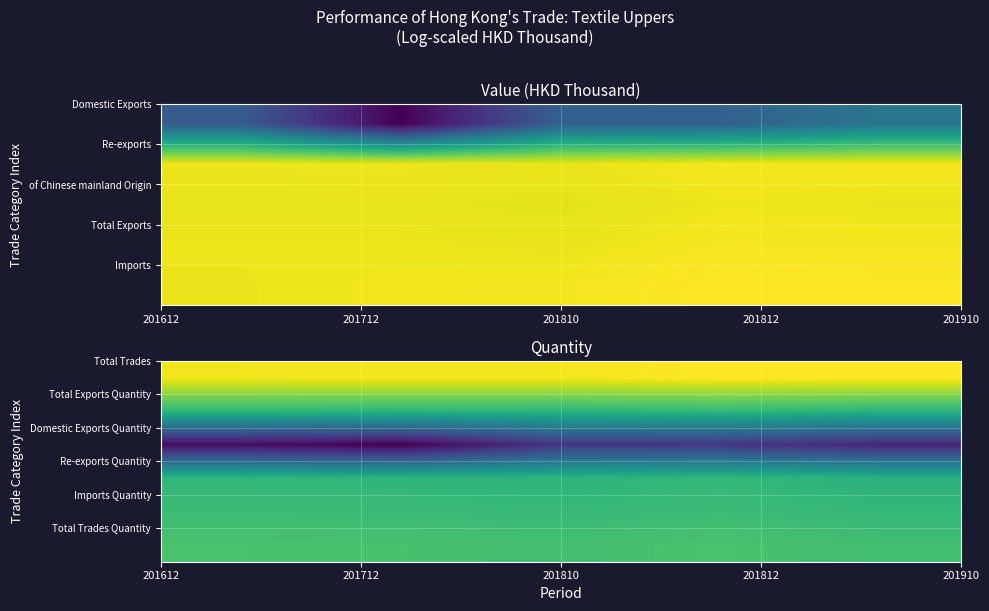

At how many categories does at least one series exceed 14?

5